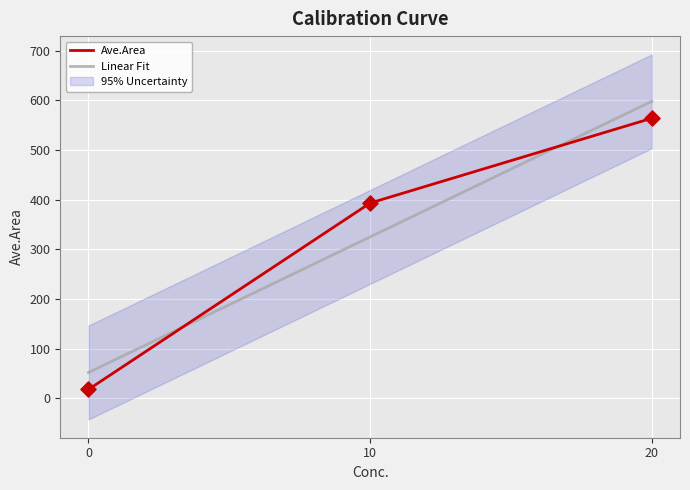

What is the change in value from 10 to 20?

+170.8